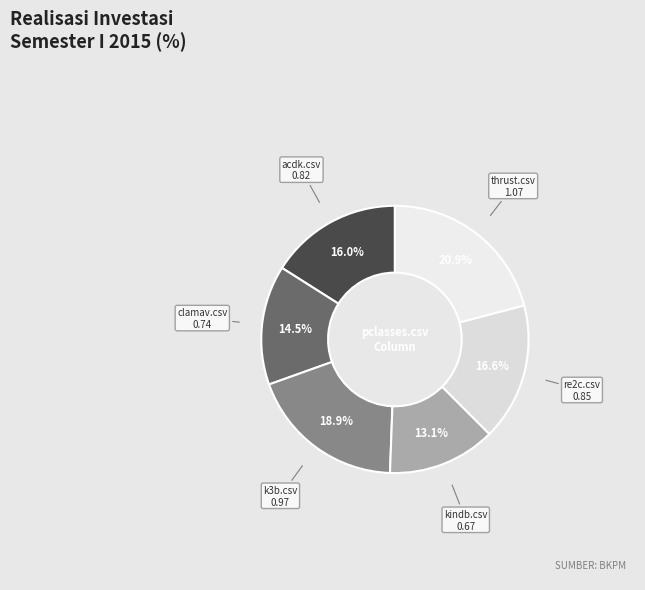

To the nearest percent, what is the average slice percentage?

17%